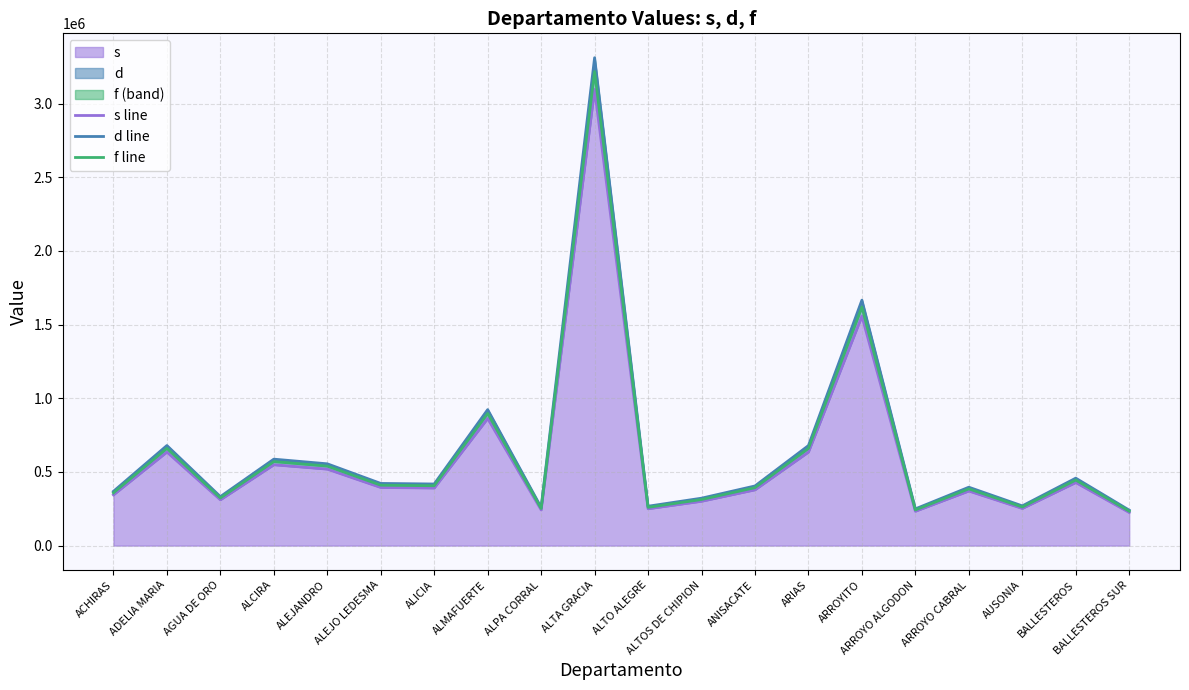

Is it true that s equals 233124 at ARROYO ALGODON?

True